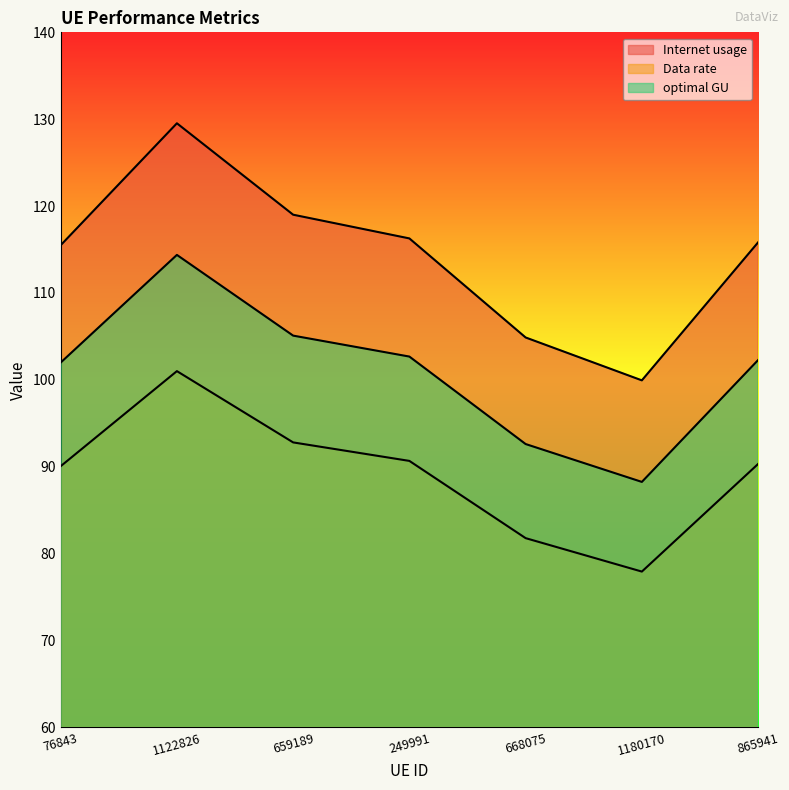

What is the label of the 7th point from the left?

865941